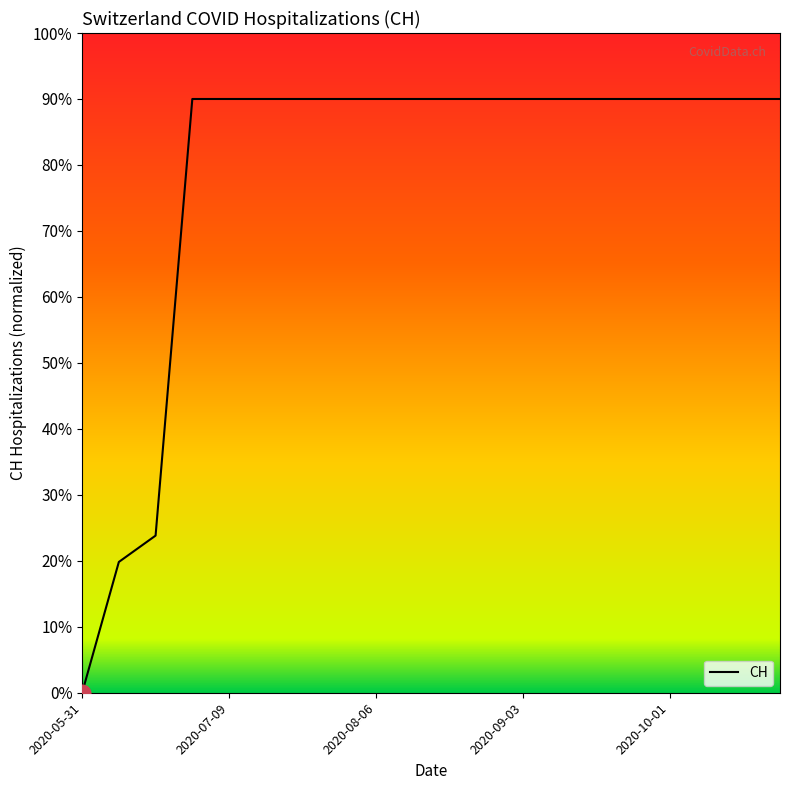

What is the difference between the maximum and minimum values?

90.0